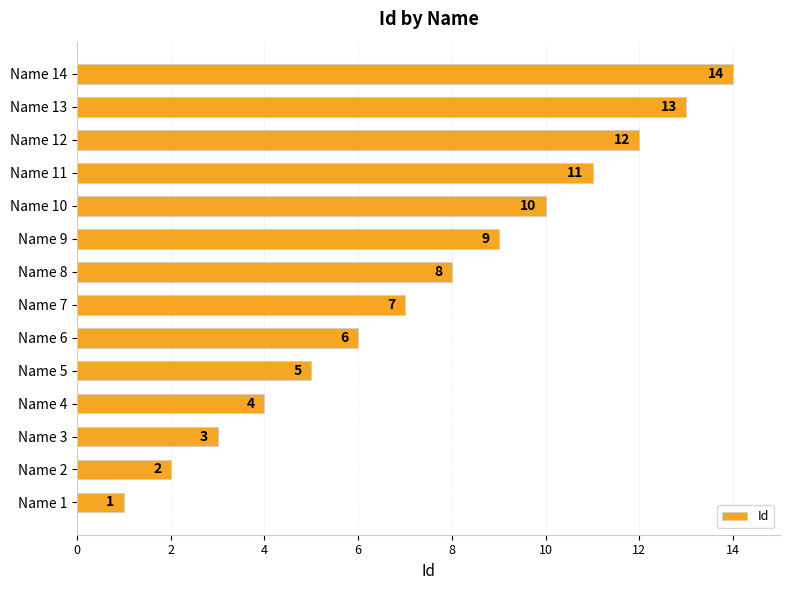

What is the change in value from Name 4 to Name 9?

+5